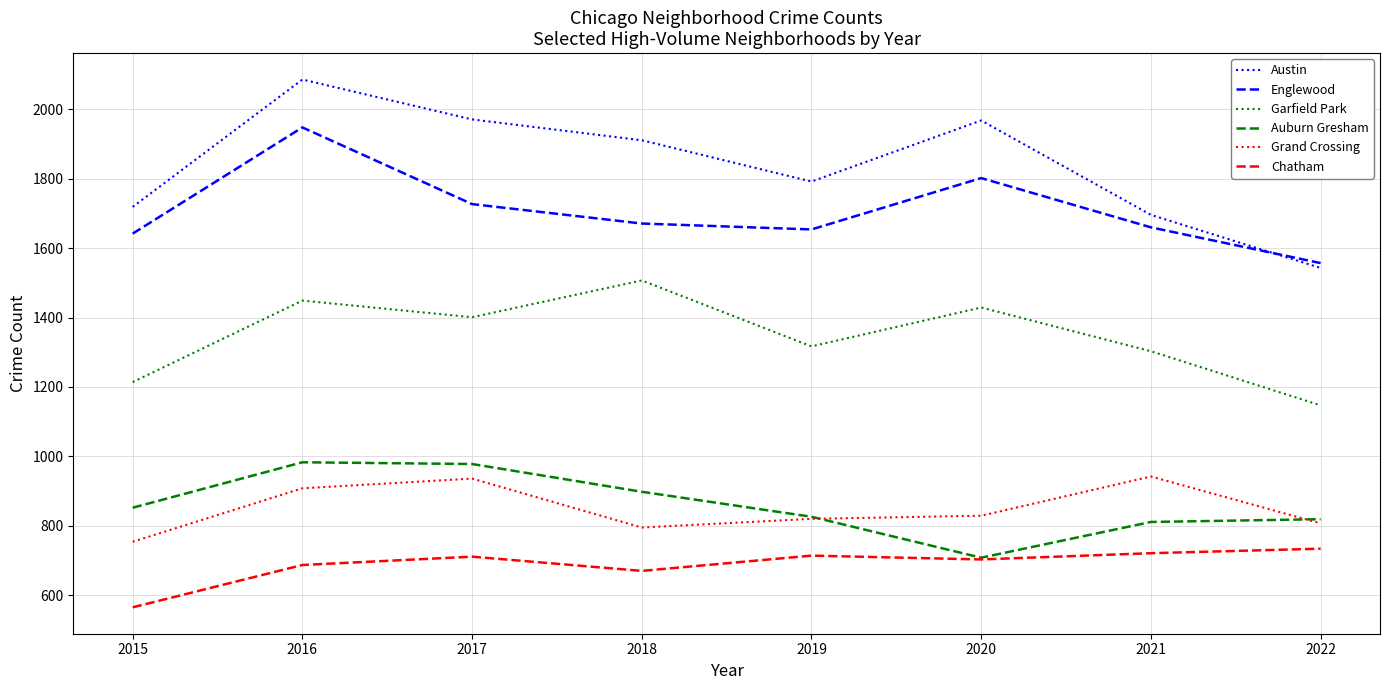

At which label is Austin closest to 1814?

2019